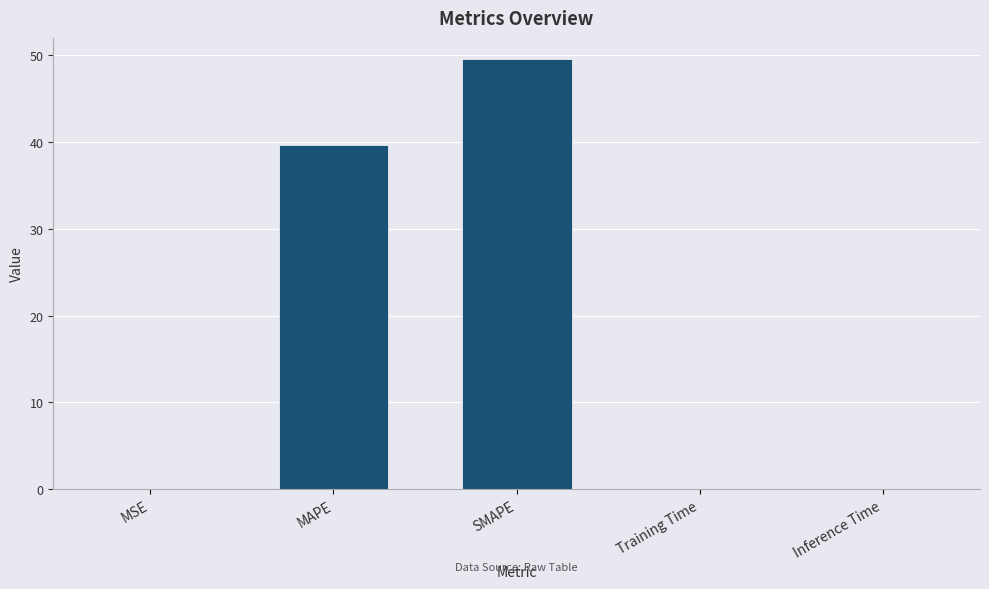

True or false: the data shows 49.5 at SMAPE.

True